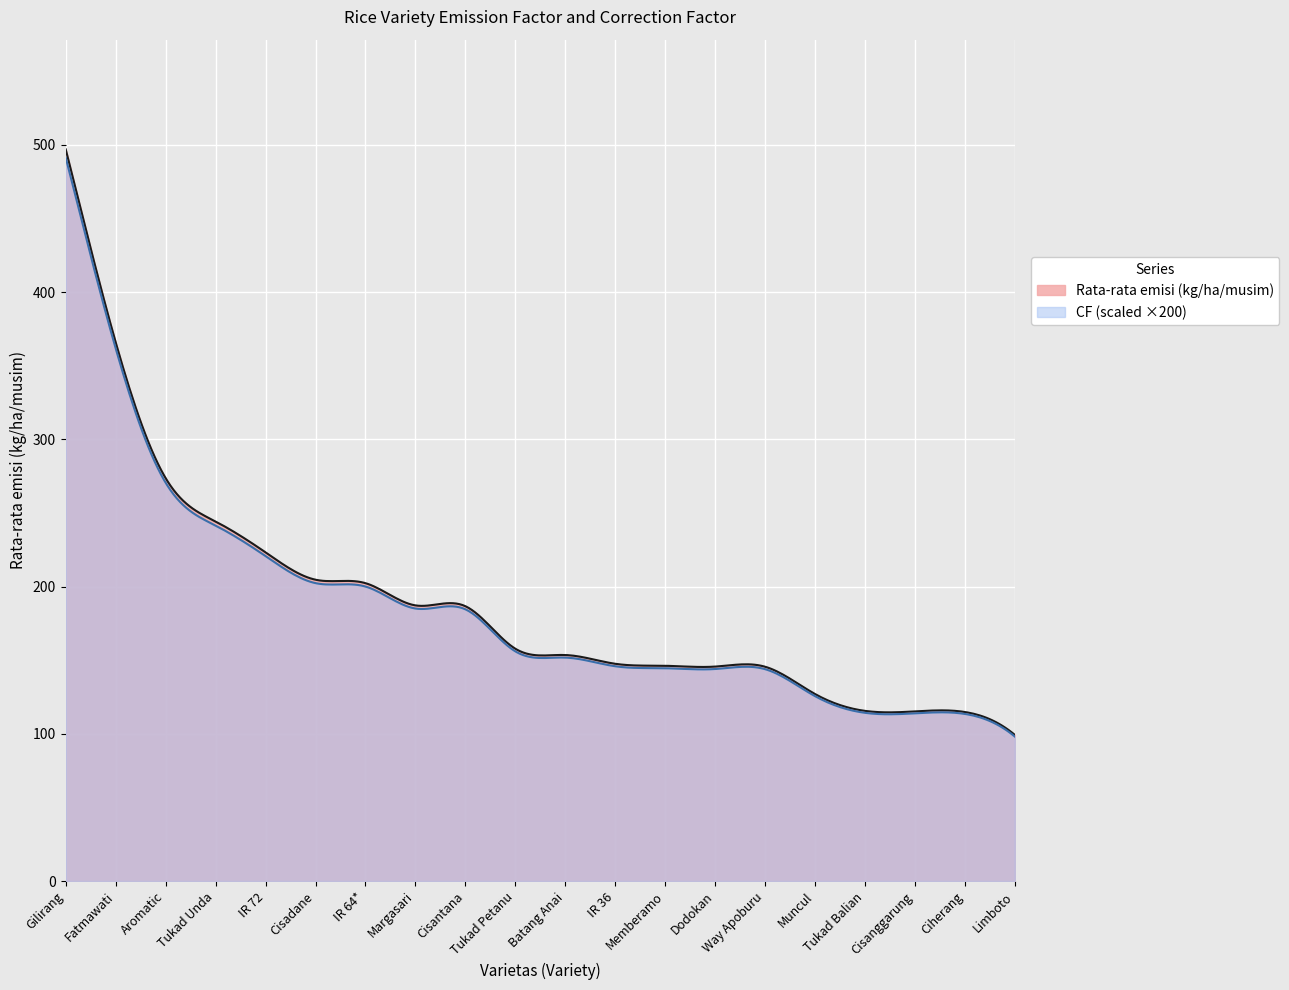

At how many categories does at least one series exceed 179?

9